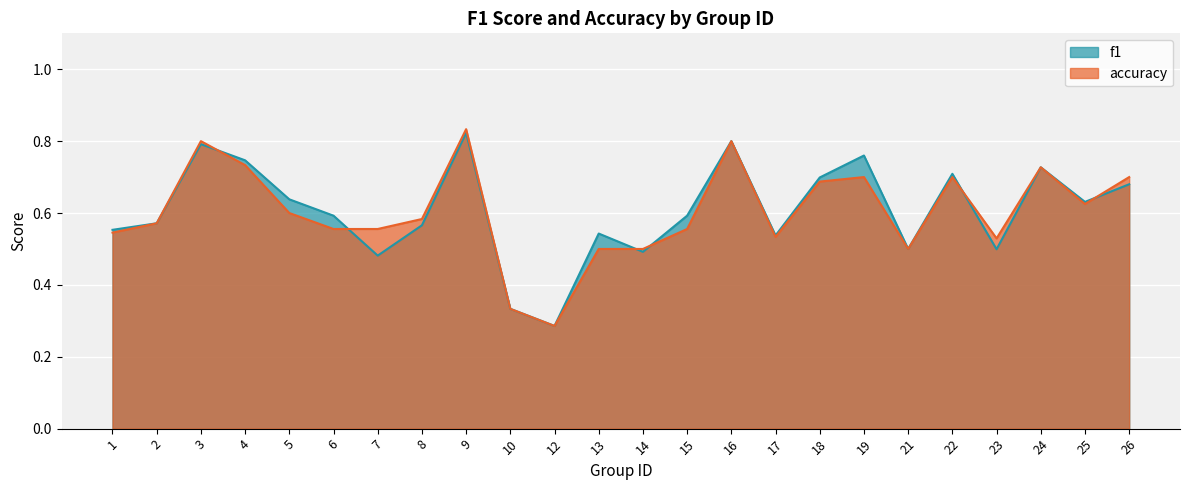

True or false: accuracy has a value of 1.1 at 4.

False